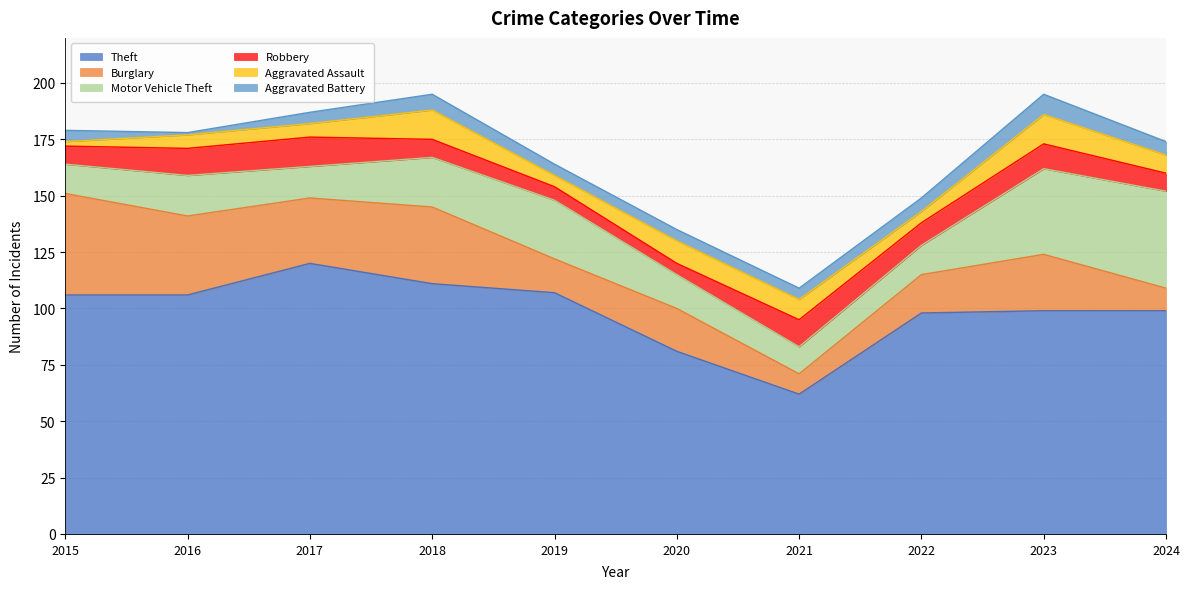

What is the difference between the second highest and second lowest values in the Theft series?

30